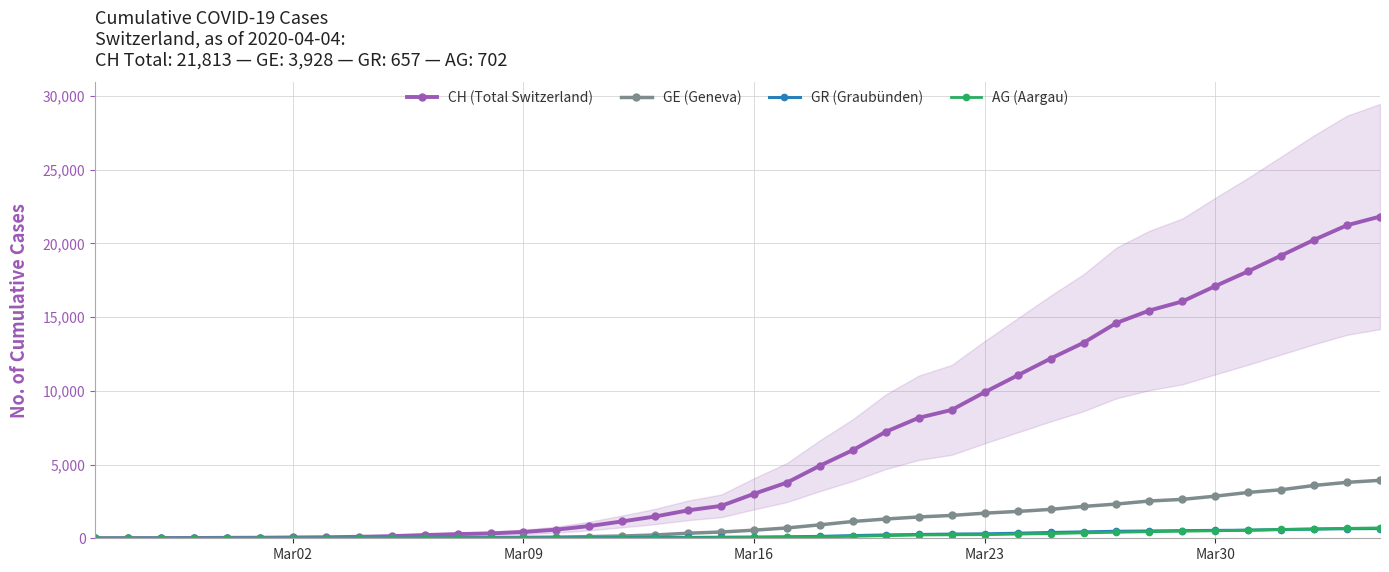

What is the highest value of the CH (Total Switzerland) series?

21813